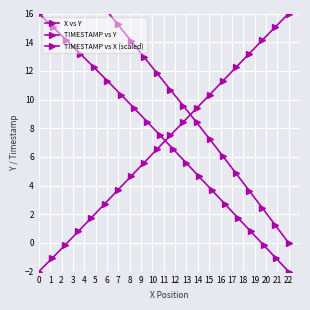

How many data points in TIMESTAMP vs Y are less than 7?

10